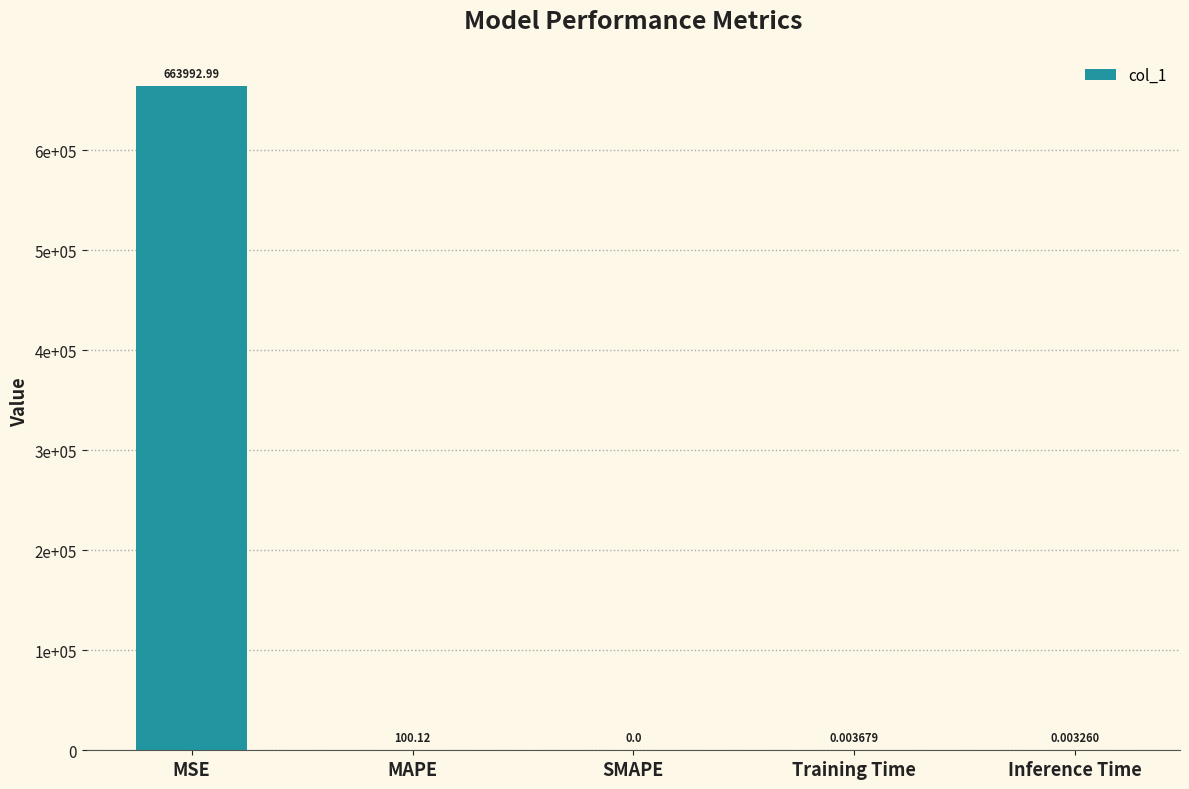

List the labels in order of value, smallest first.

SMAPE, Inference Time, Training Time, MAPE, MSE